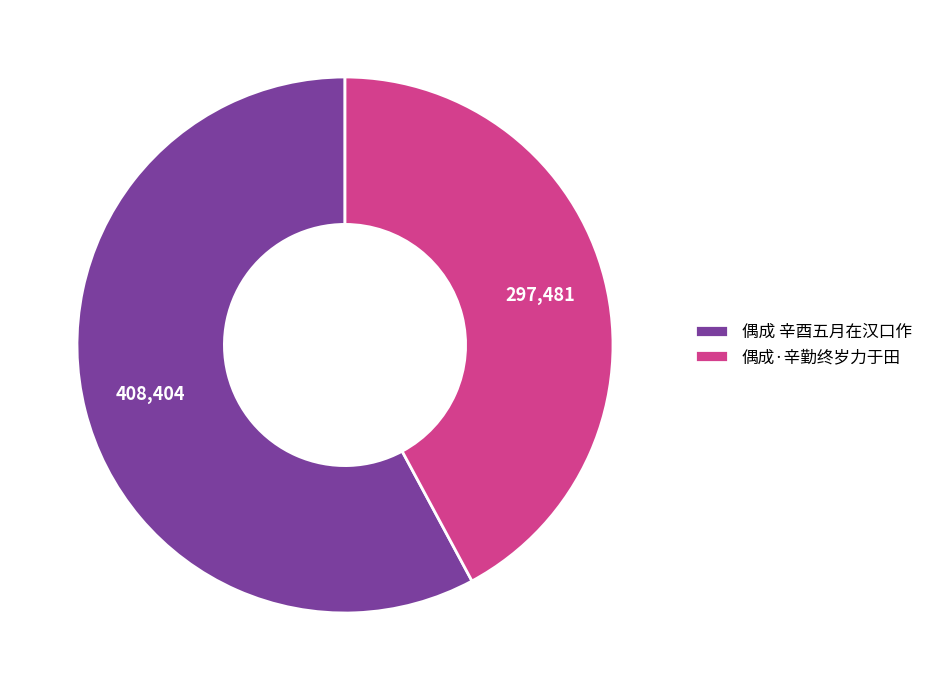

Which has a higher value, 偶成 辛酉五月在汉口作 or 偶成·辛勤终岁力于田?

偶成 辛酉五月在汉口作